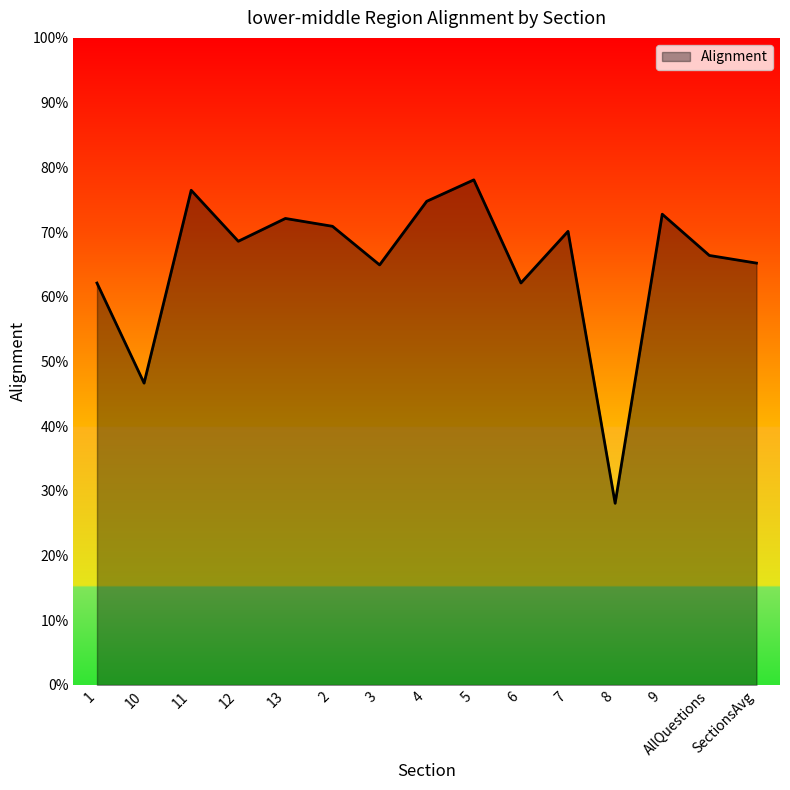

Is this an area chart (filled region under the line)?

Yes